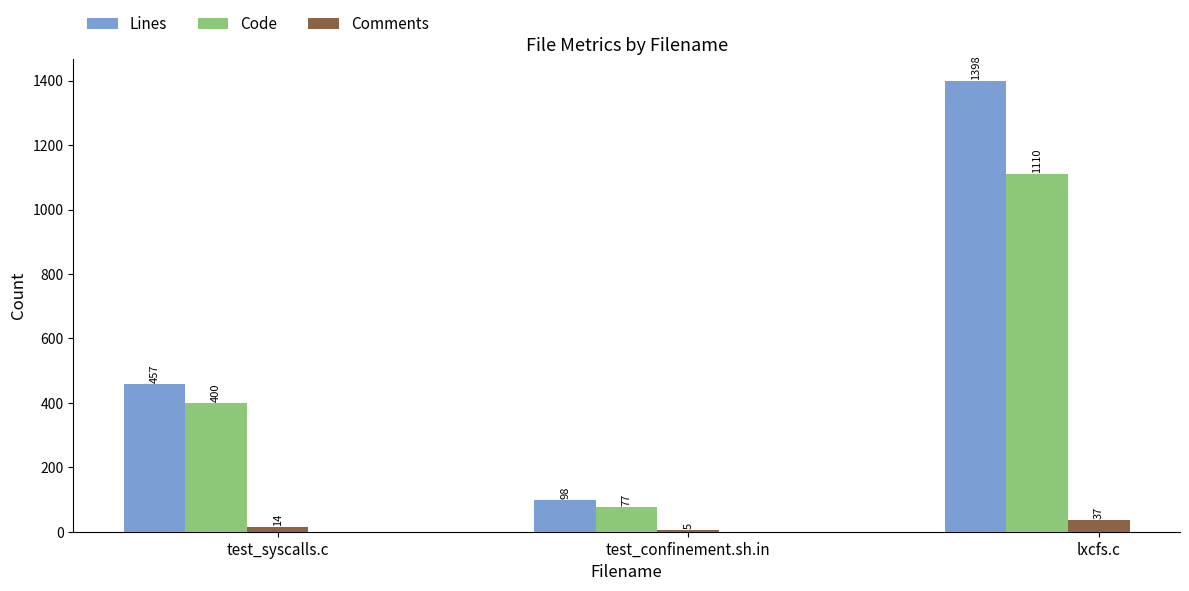

Read the Lines value at lxcfs.c.

1398